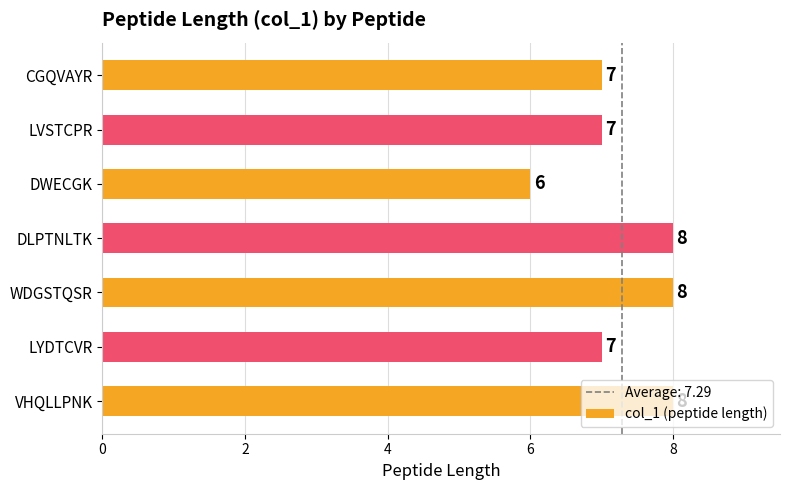

What is the sum of the values at VHQLLPNK and DLPTNLTK?

16